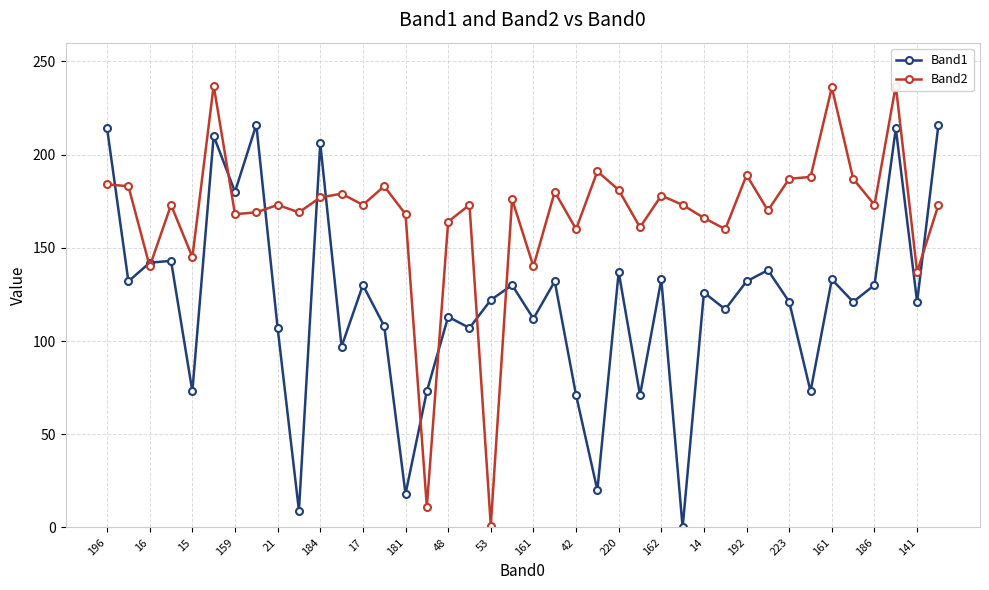

Rank the series at 35 from lowest to highest value.

Band1, Band2